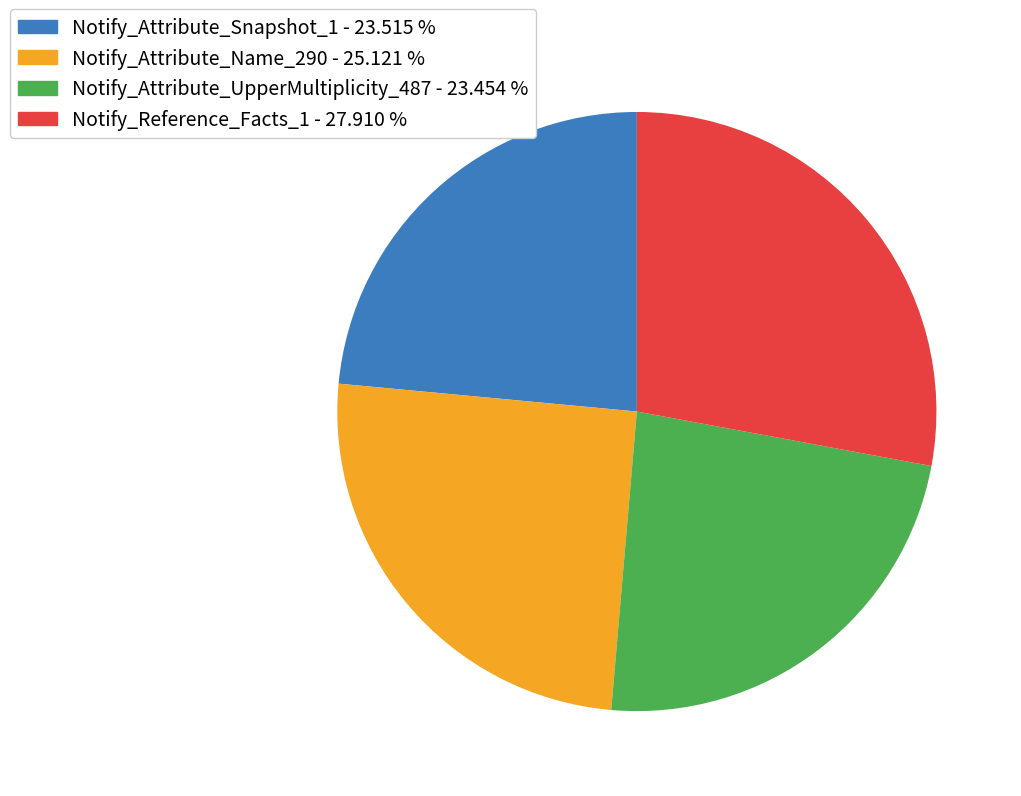

Is the sum of Notify_Attribute_Snapshot_1 and Notify_Attribute_UpperMultiplicity_487 greater than half?

No